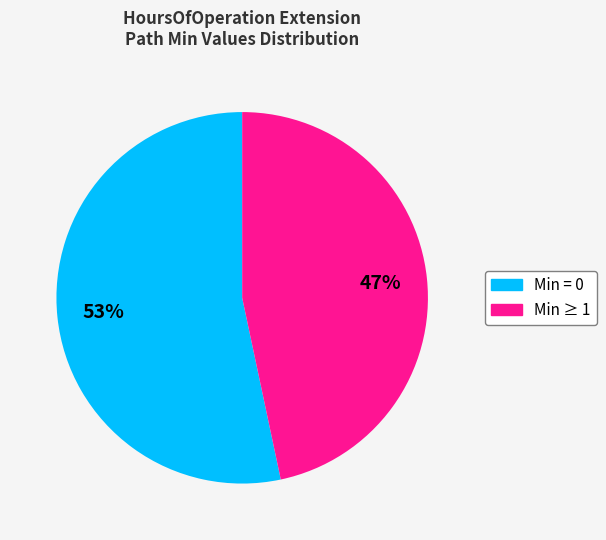

Does any single category account for the majority?

Yes